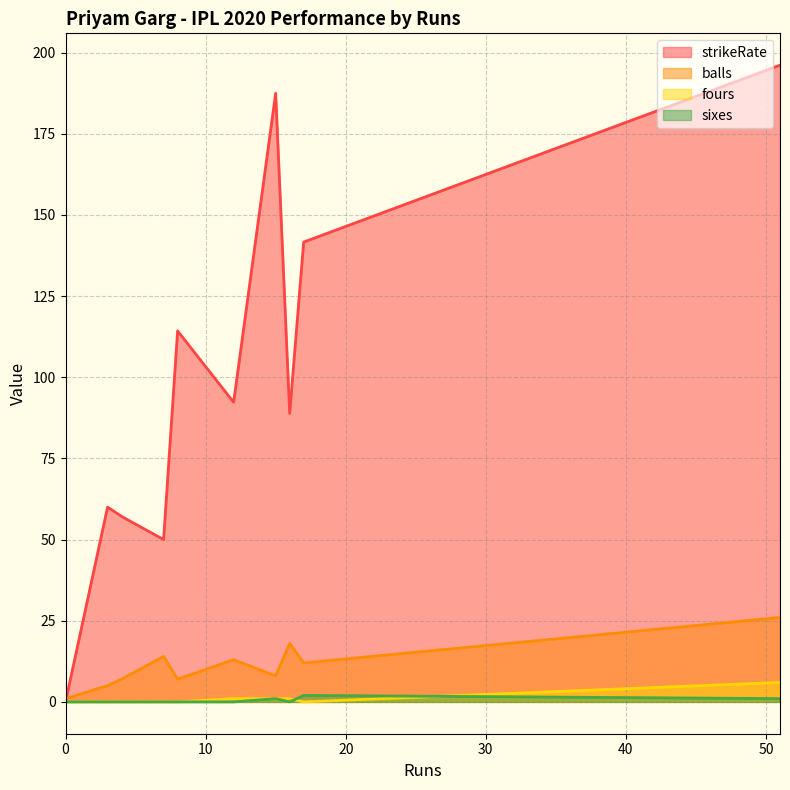

How many interior local peaks does the strikeRate series have?

3